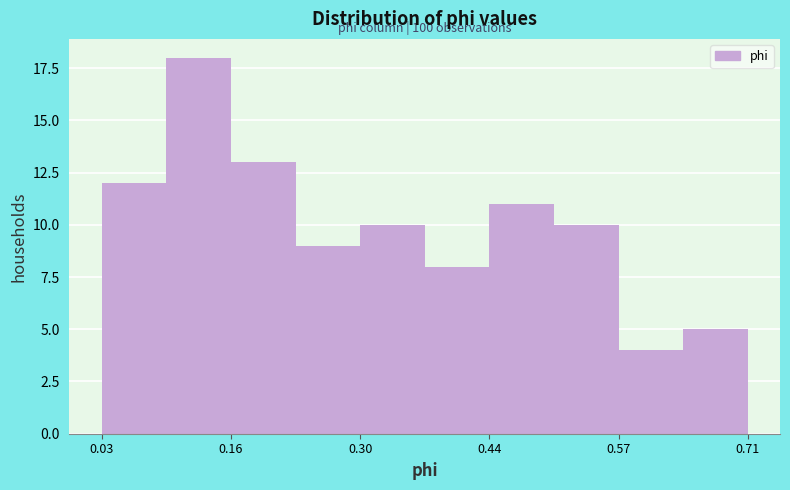

Read against the x-axis, roughly where is the centre of the tallest bar?

0.14